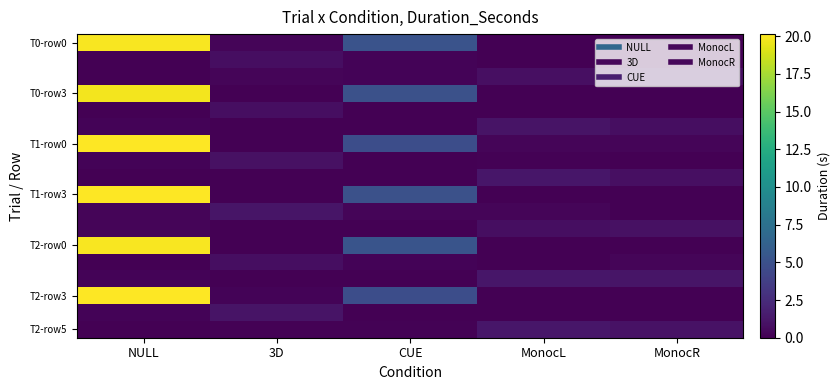

What is the spread (max minus min) of values at 3D?

1.2